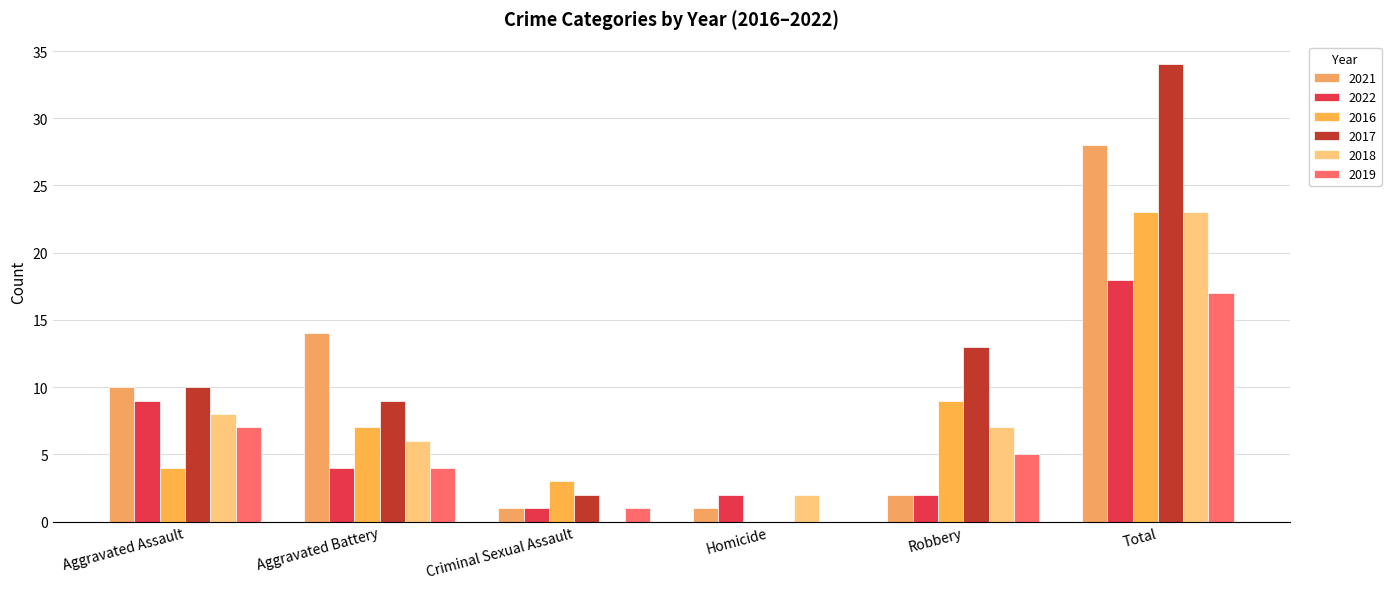

The 2022 series shows 2 at Homicide. True or false?

True